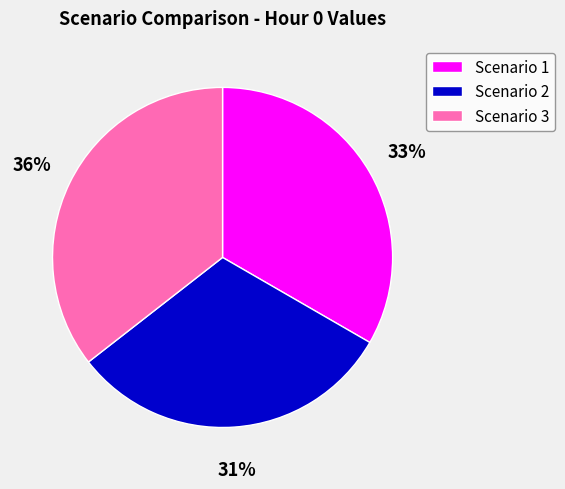

Is the sum of Scenario 1 and Scenario 3 greater than half?

Yes